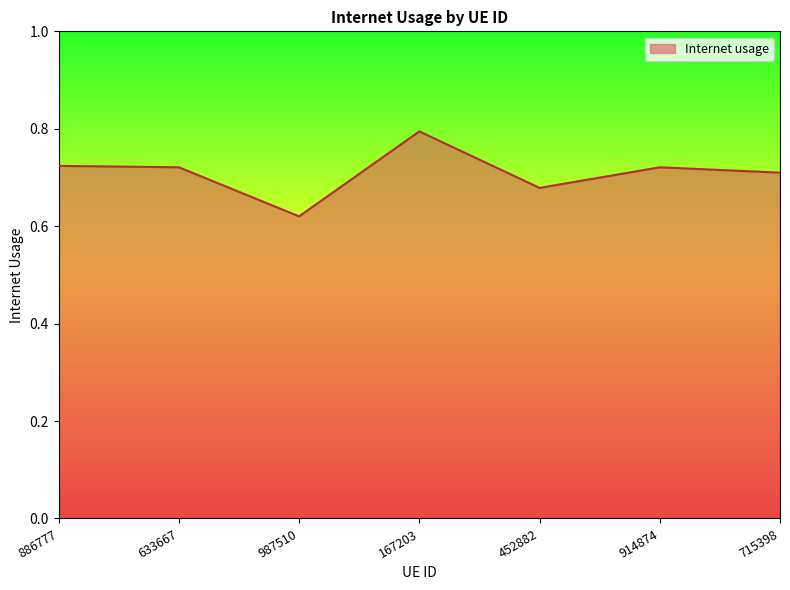

Which label corresponds to the smallest value in the chart?

987510